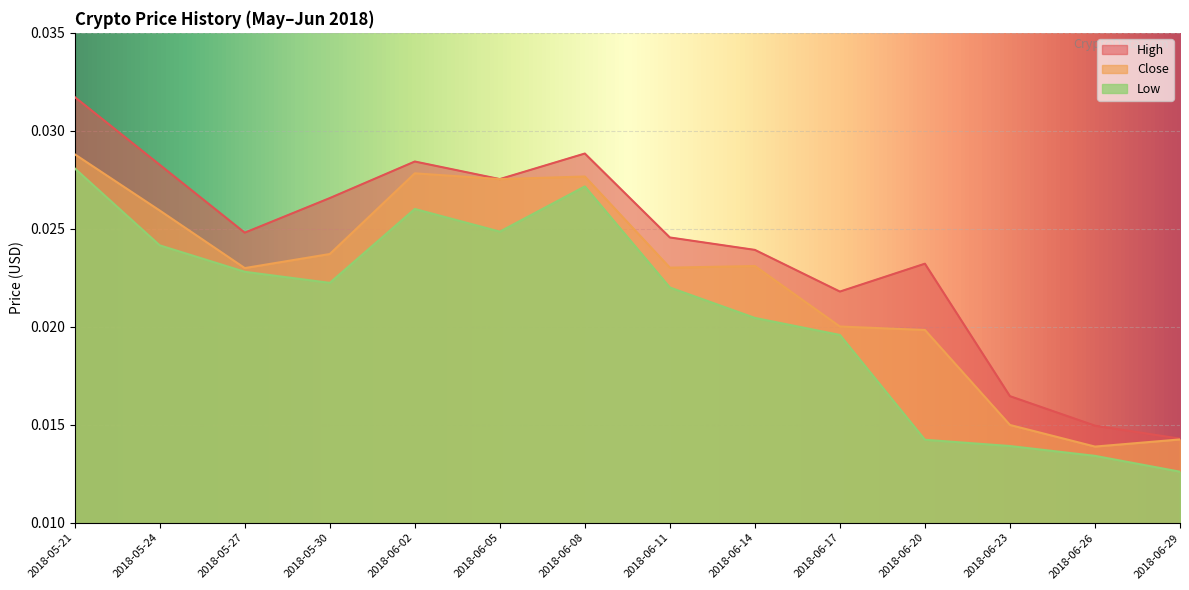

Which series has the largest total across all categories?

High